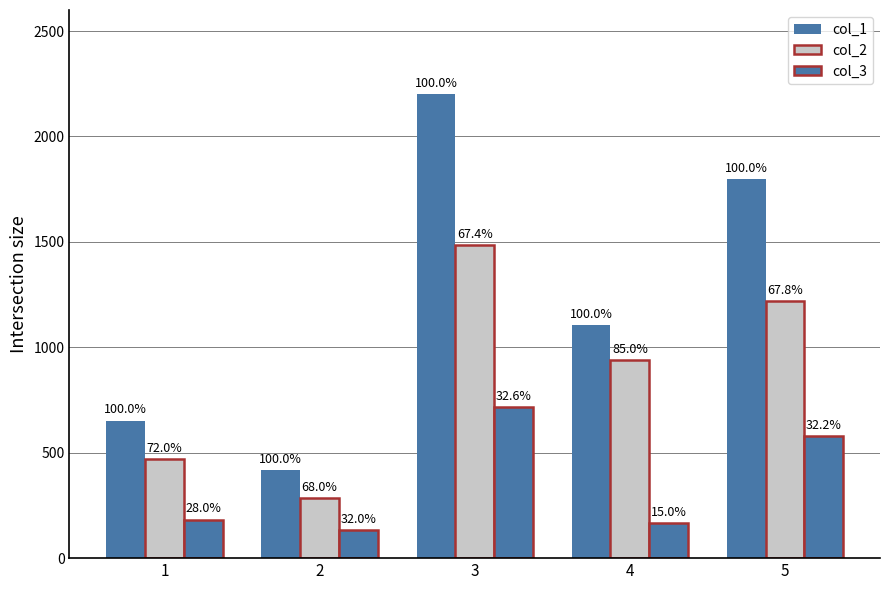

What is the total value across all series at 3?

4404.0